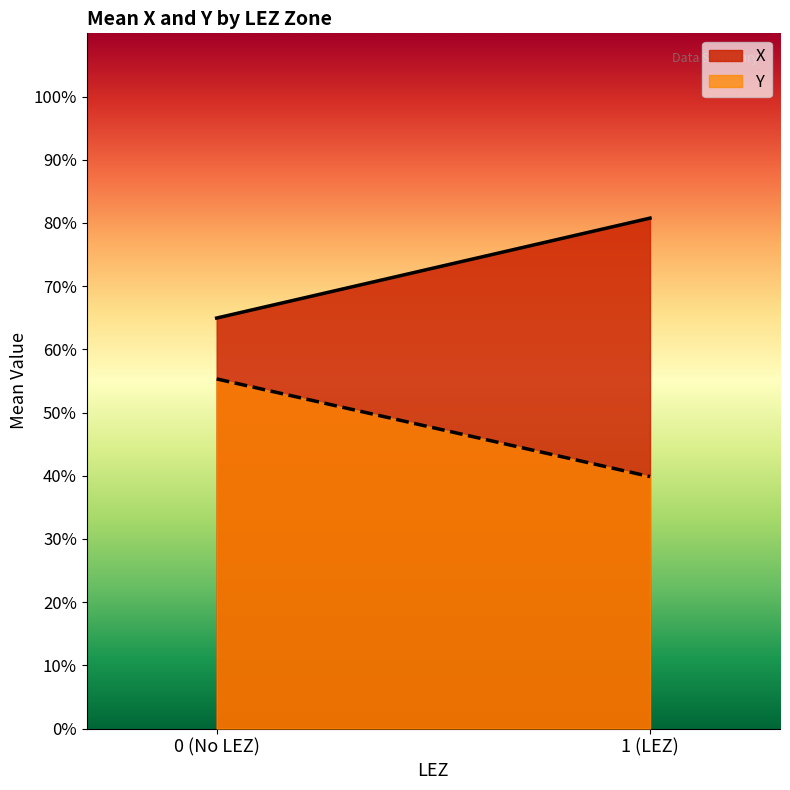

What is the average value of the Y series?

47.6